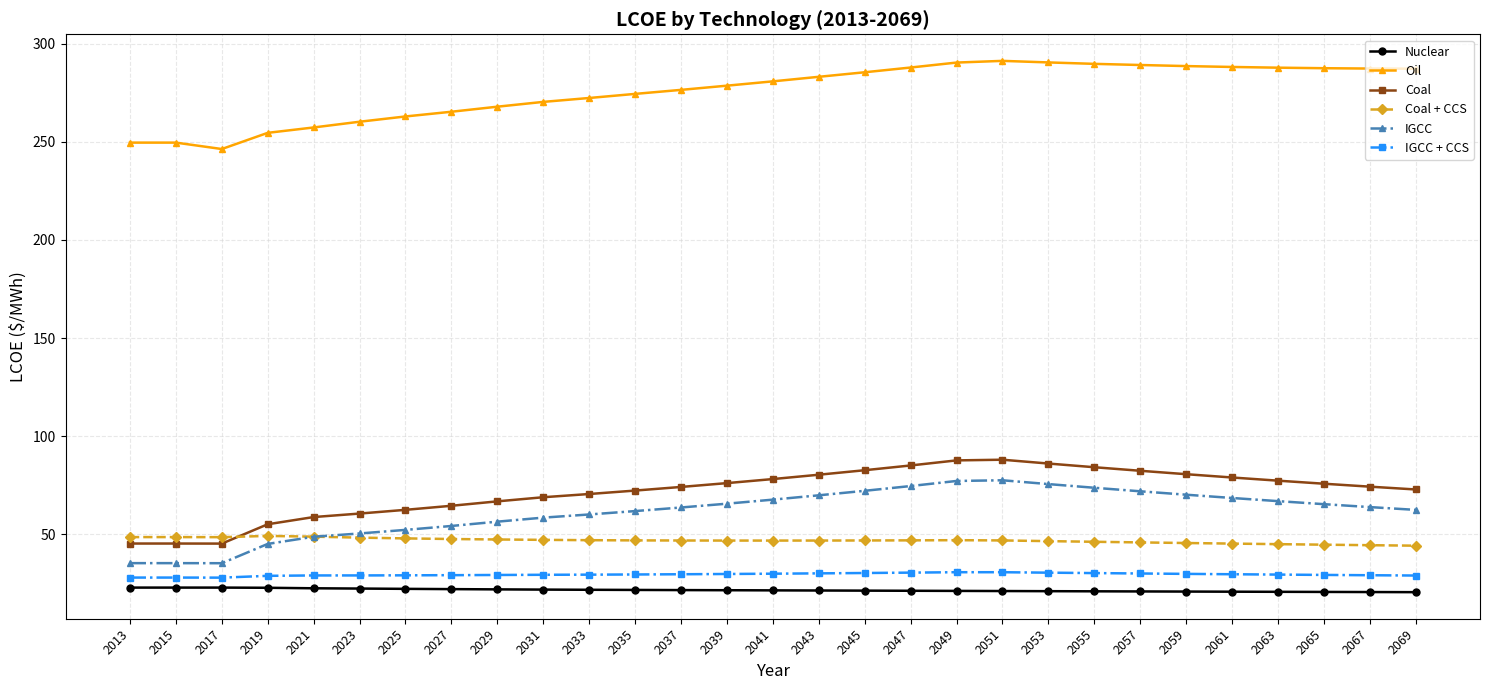

Where does the Nuclear series first go above 21?

2013